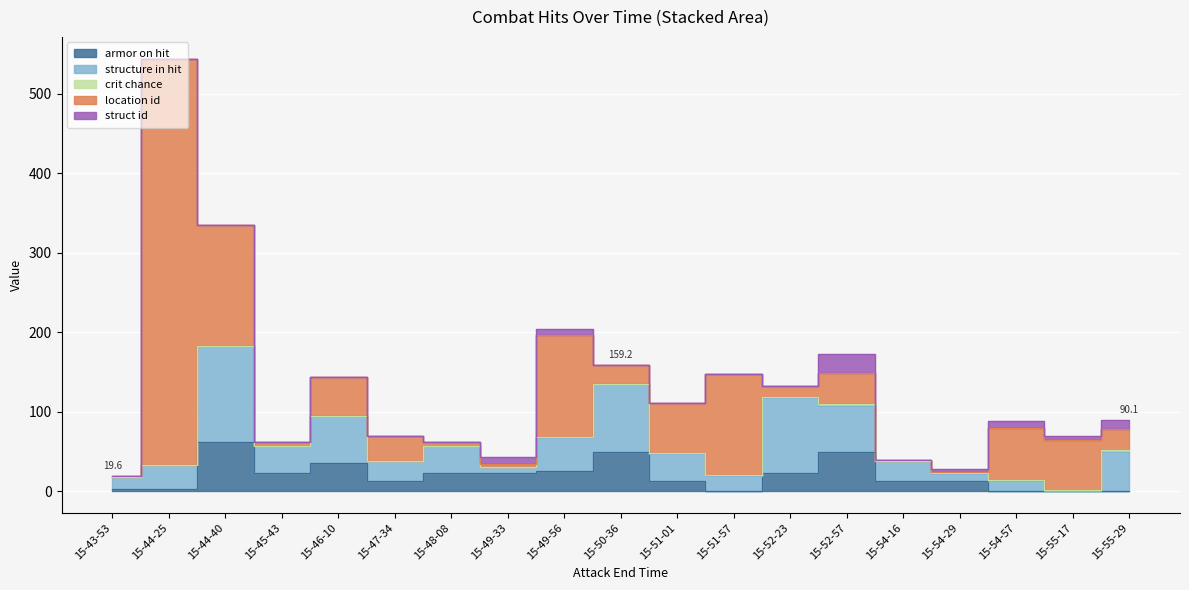

At which category does location id reach its first local peak?

15-44-25